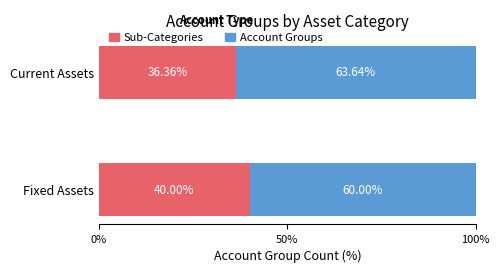

Rank the categories by Sub-Categories value from lowest to highest.

Current Assets, Fixed Assets